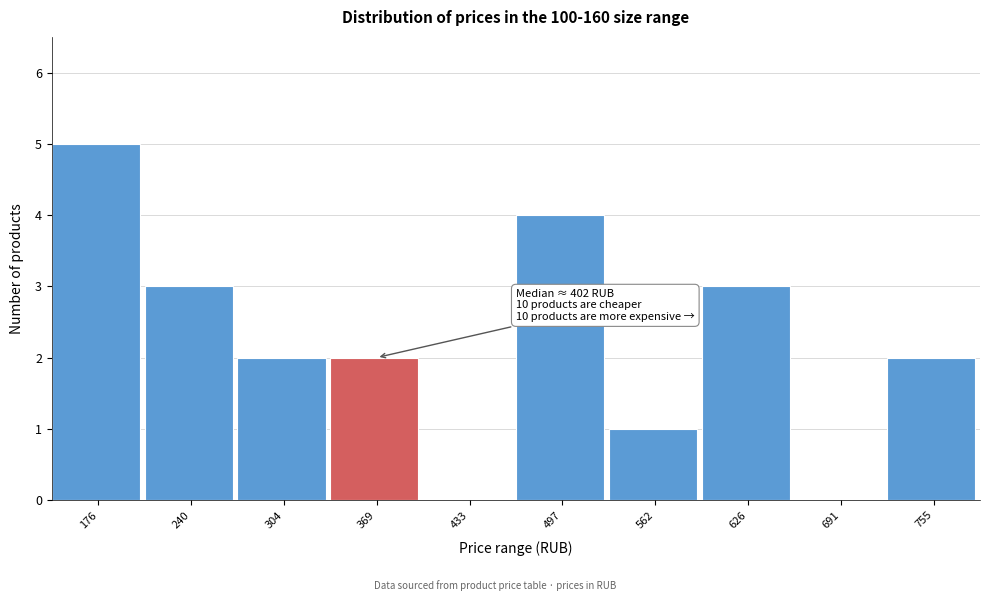

Reading left to right, extract all data points from this chart.

176=5	240=3	304=2	369=2	433=0	497=4	562=1	626=3	691=0	755=2